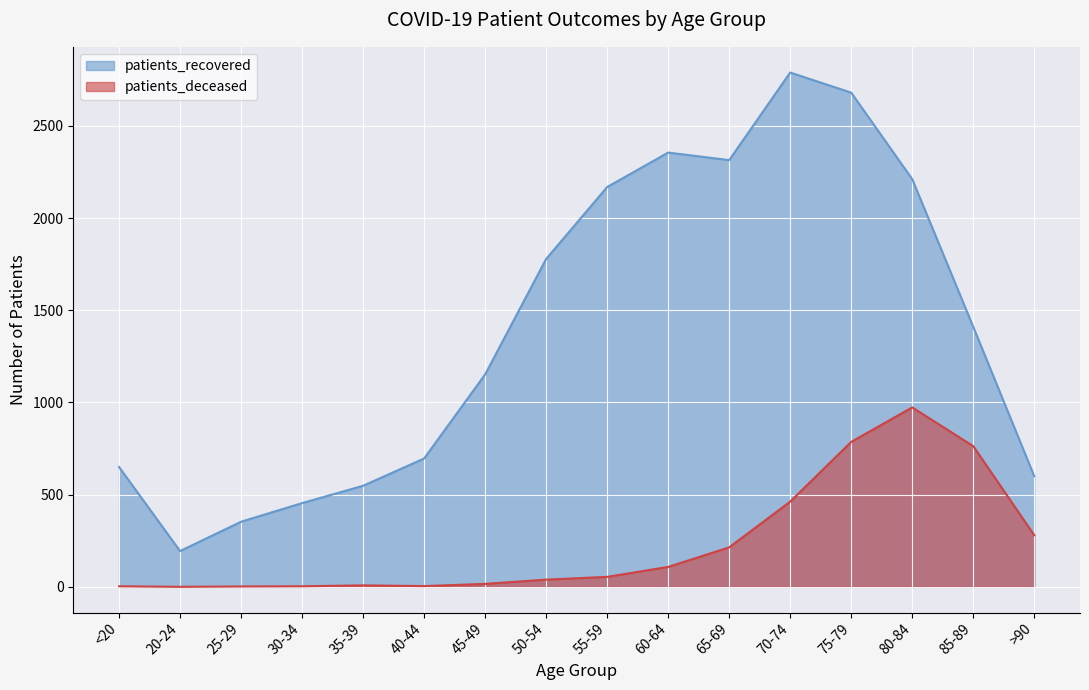

What are all the series names shown in the legend?

patients_recovered, patients_deceased